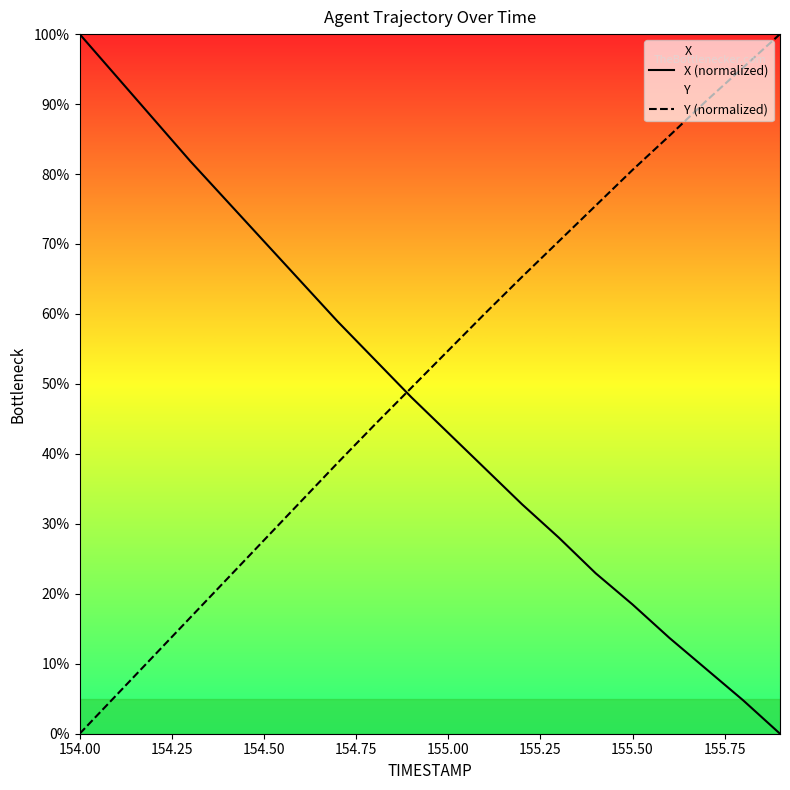

What is the average value of the X (normalized) series?

47.3